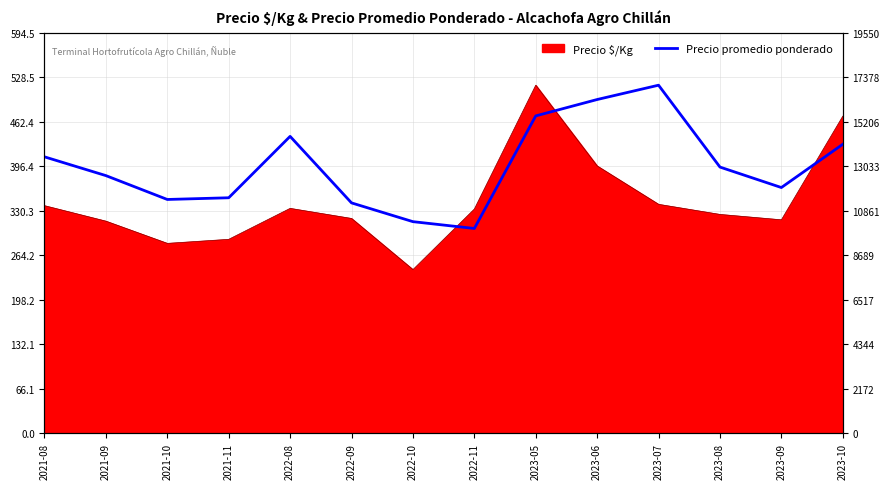

What is the difference between the maximum and minimum values?

7000